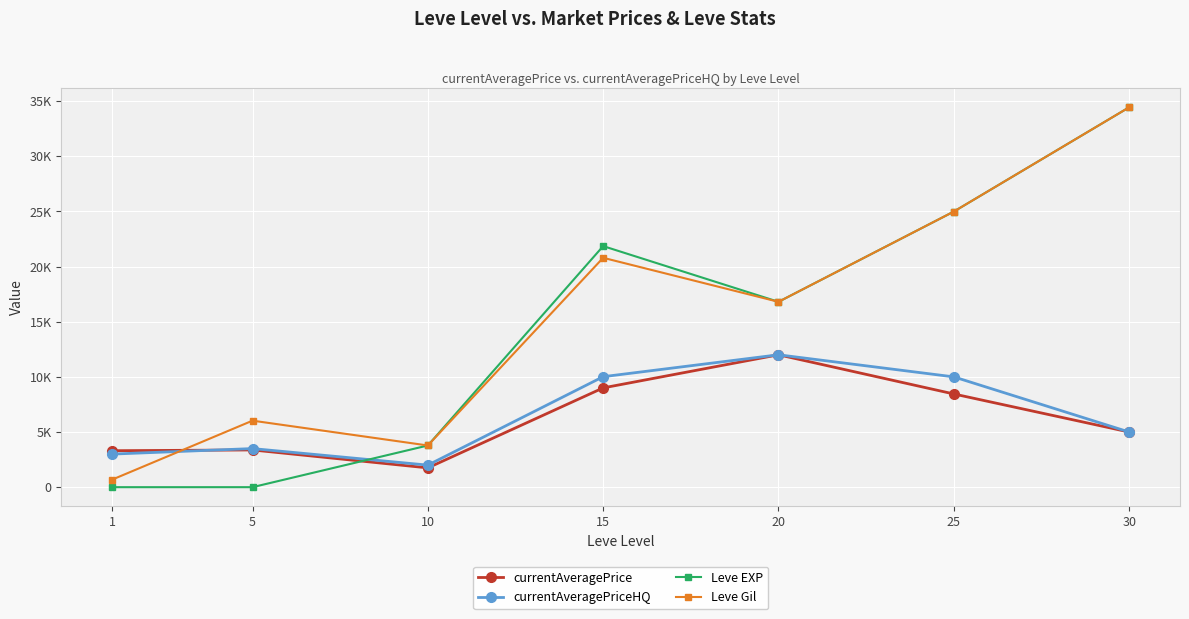

Does the chart display data point markers on the line(s)?

Yes